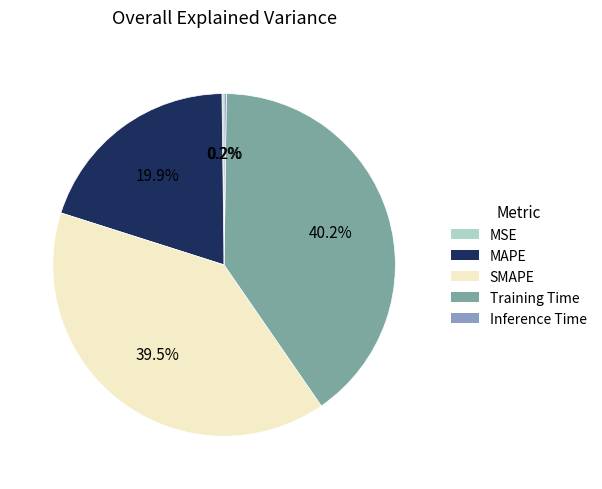

To the nearest percent, what percentage of the pie is Training Time?

40%